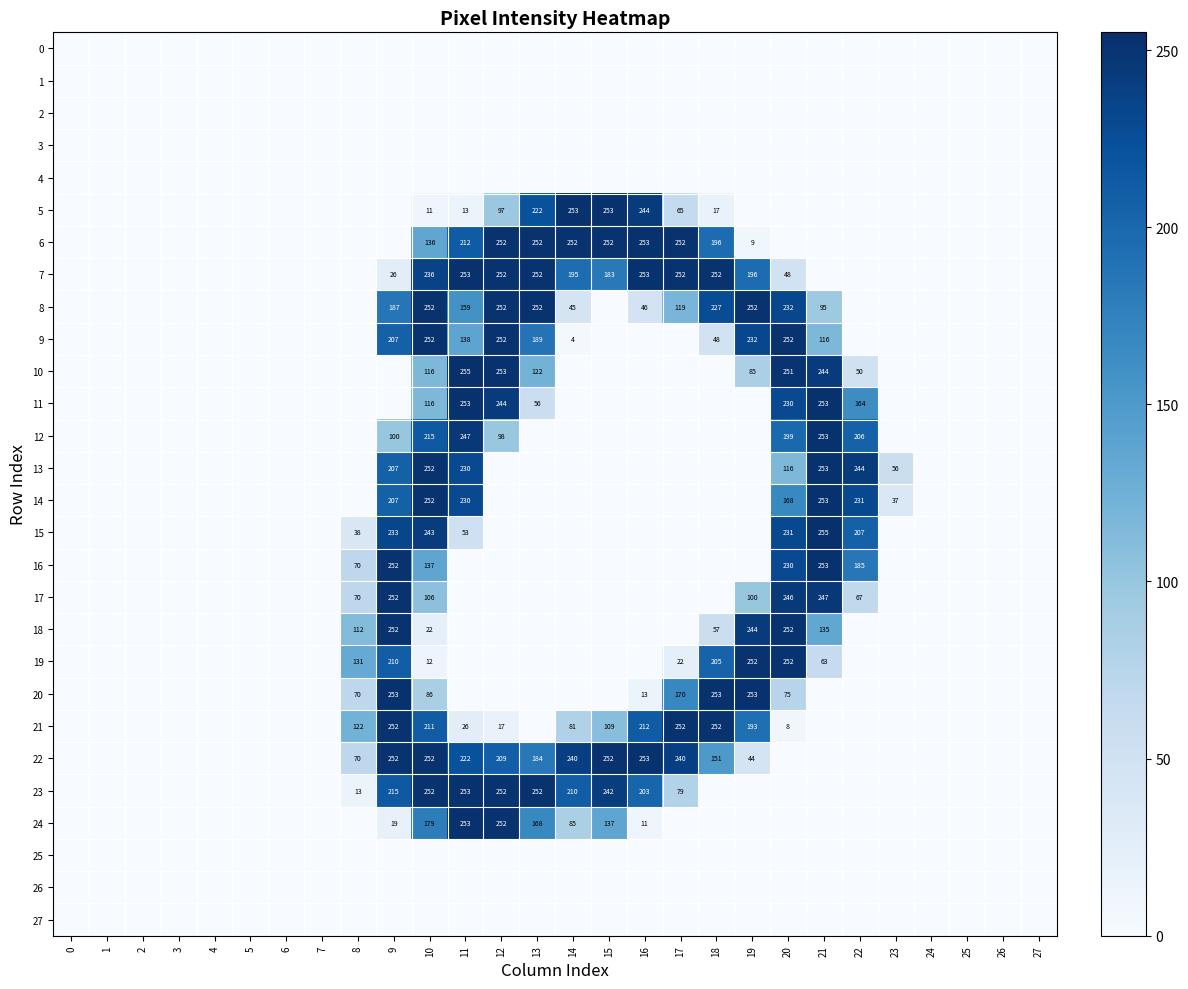

What is the total value across all series at 19?

1860